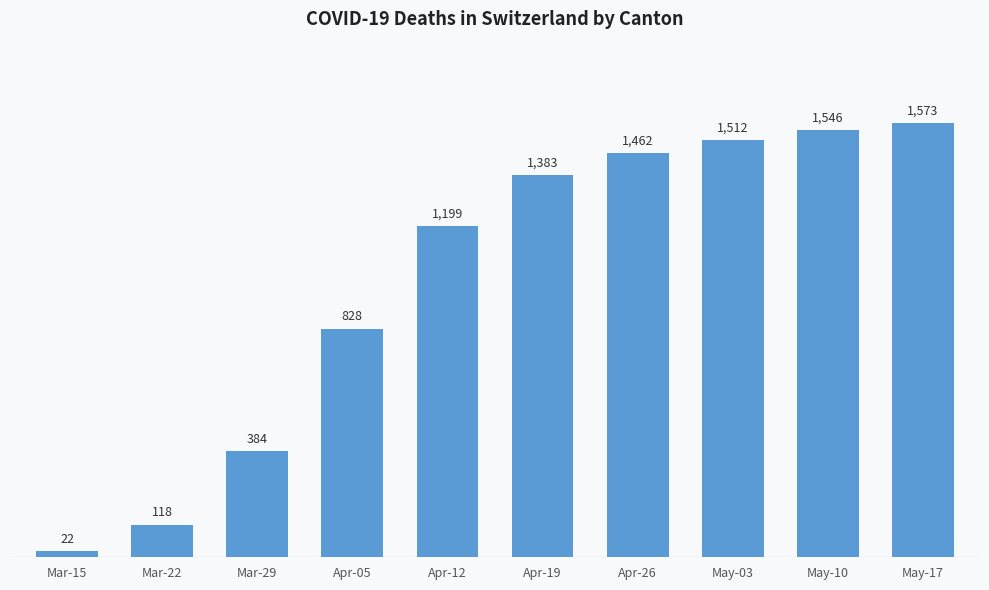

At which label is the value closest to 797?

Apr-05